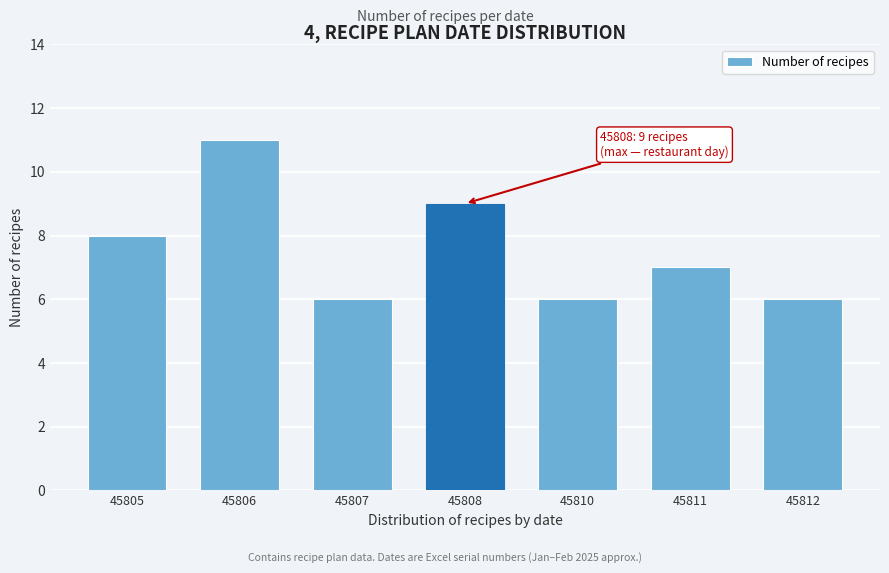

Reading right to left, transcribe all the data shown in this chart.

45812=6	45811=7	45810=6	45808=9	45807=6	45806=11	45805=8